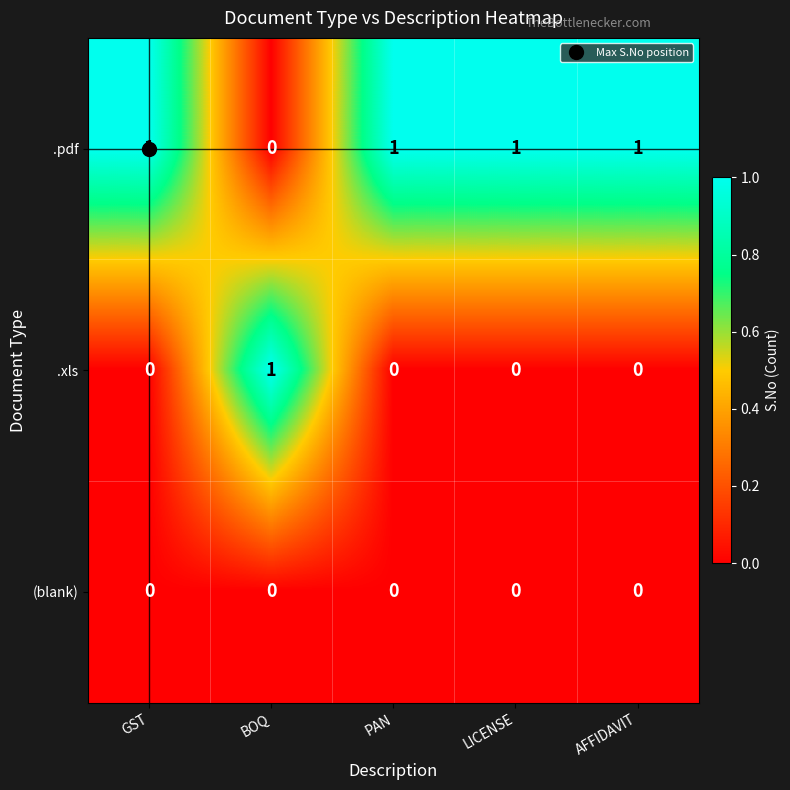

Count the .pdf values in the range 1 to 2.

4